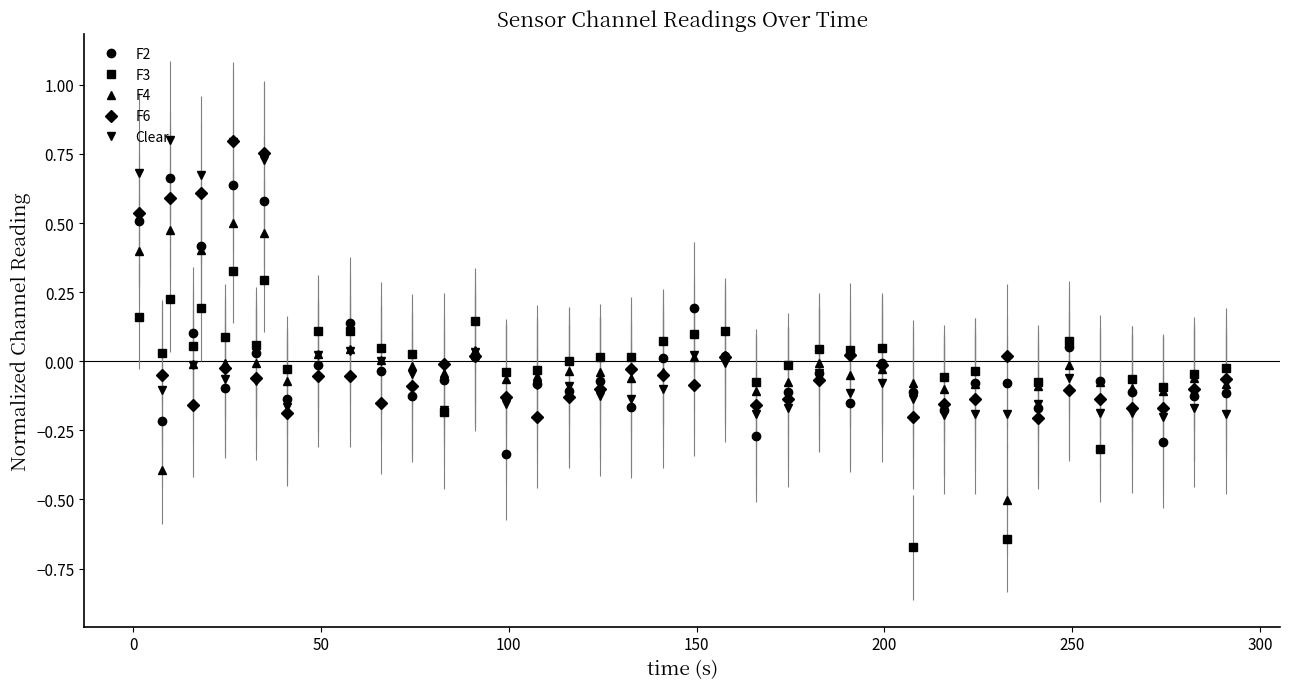

At which label is F3 closest to 0?

13